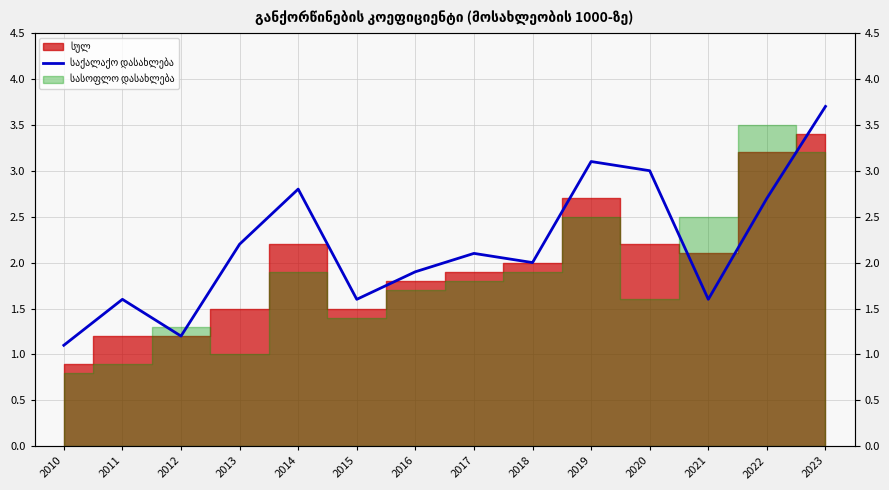

Which has a higher value, 2019 or 2023?

2023